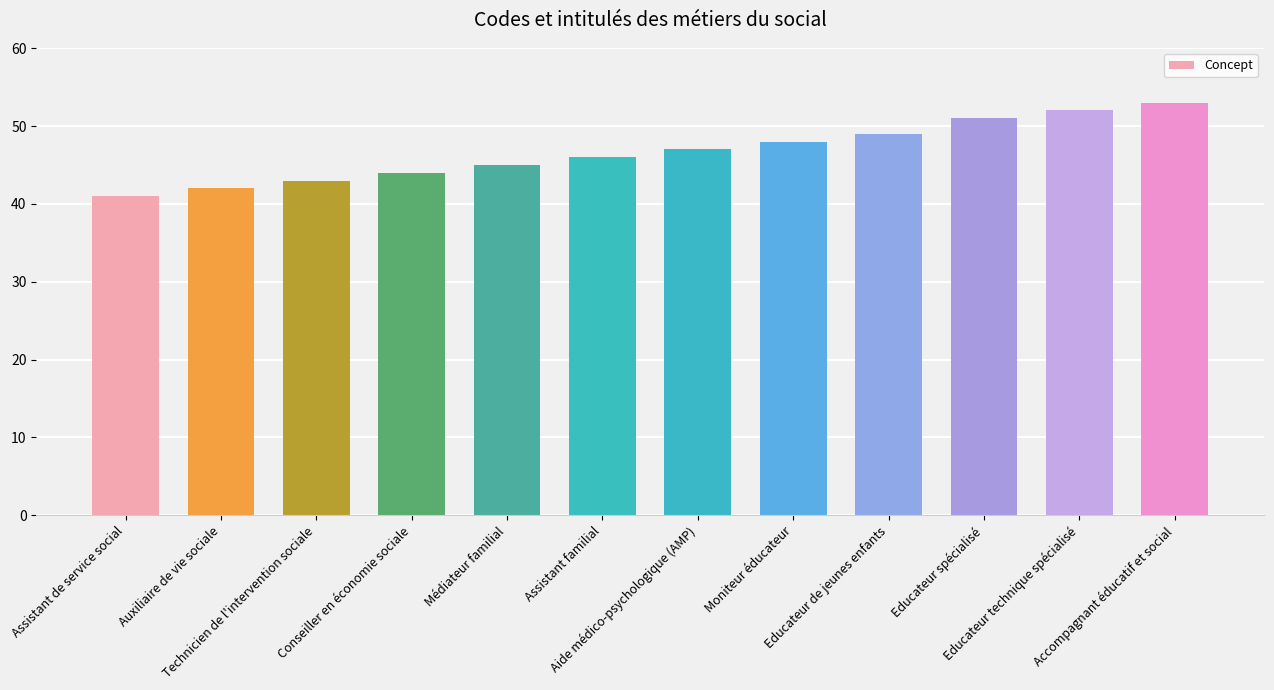

The chart shows a value of 22 at Assistant familial. True or false?

False